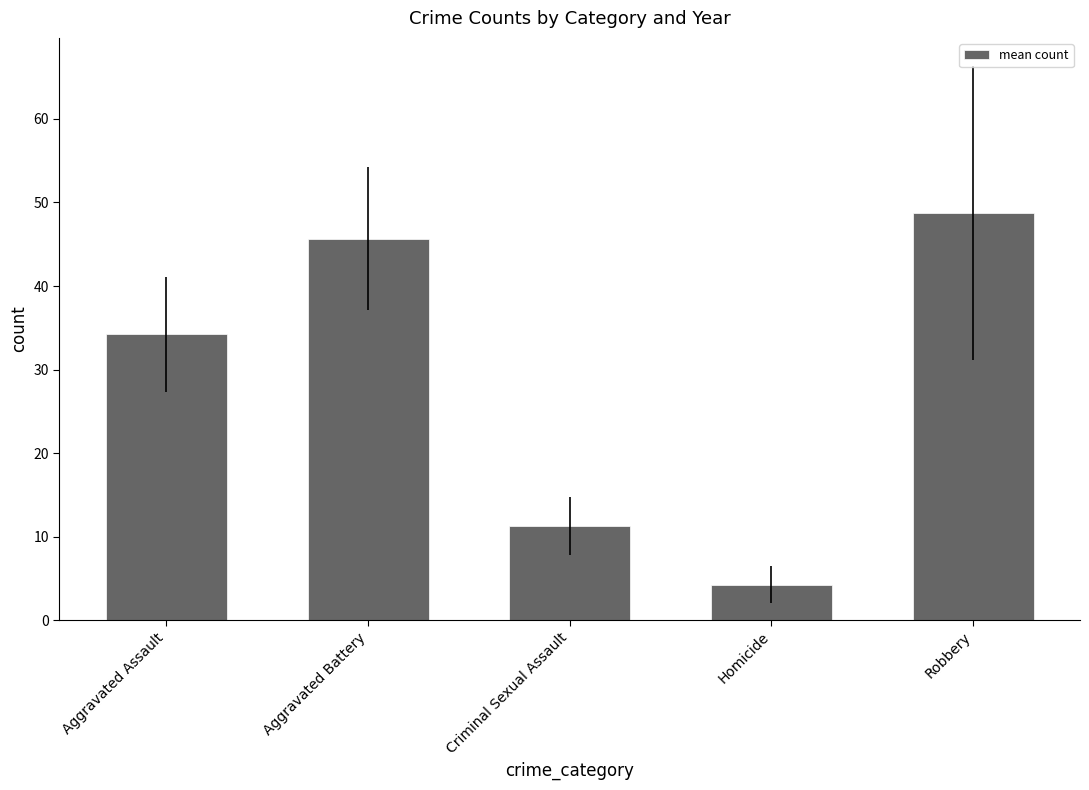

List the labels in order of value, smallest first.

Homicide, Criminal Sexual Assault, Aggravated Assault, Aggravated Battery, Robbery